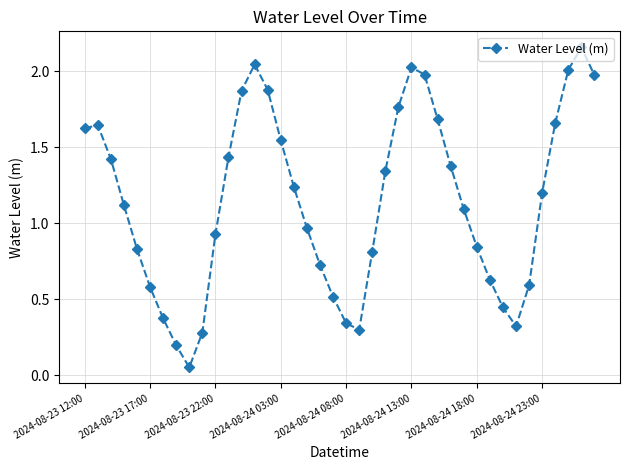

How many interior local valleys (lower than both neighbors) does the data have?

3